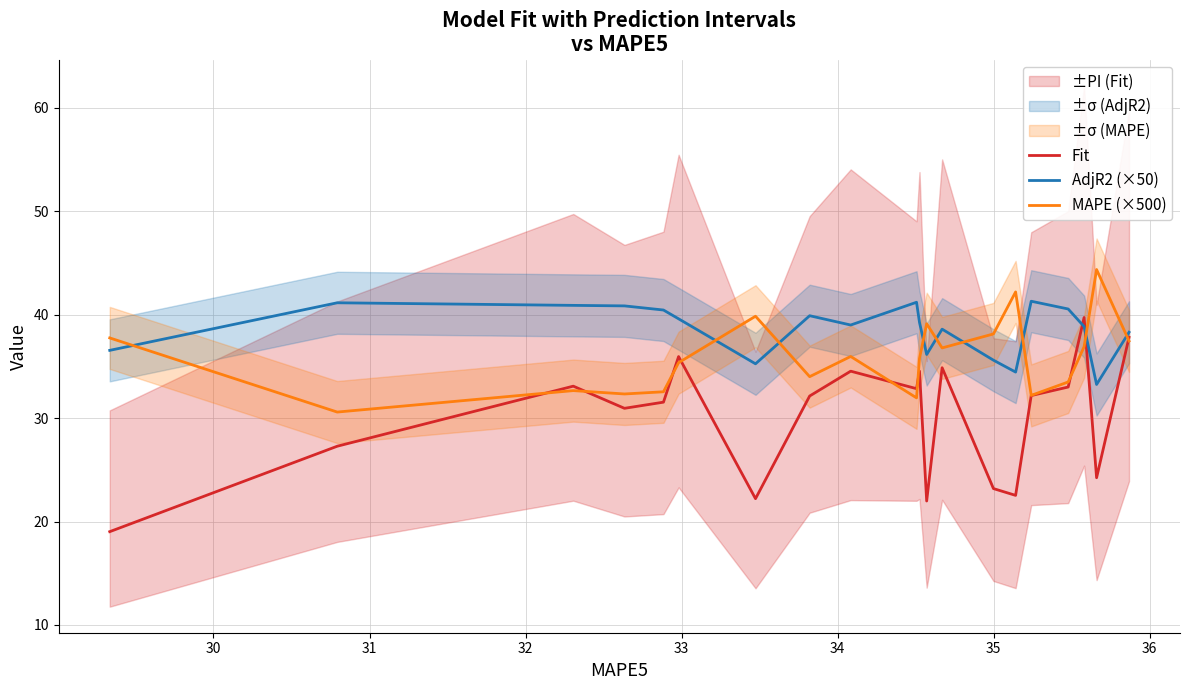

After their last crossing, which series has the higher values: Fit or AdjR2 (×50)?

AdjR2 (×50)